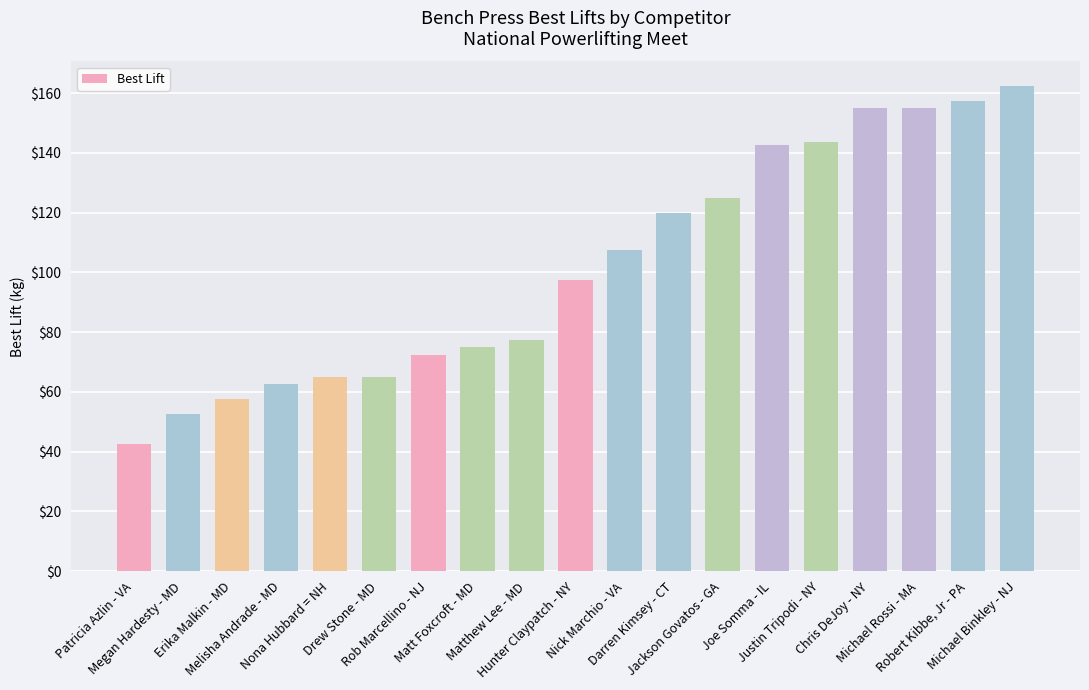

Reading left to right, what are all the values shown in this chart?

42.5	52.5	57.5	62.5	65.0	65.0	72.5	75.0	77.5	97.5	107.5	120.0	125.0	142.5	143.5	155.0	155.0	157.5	162.5